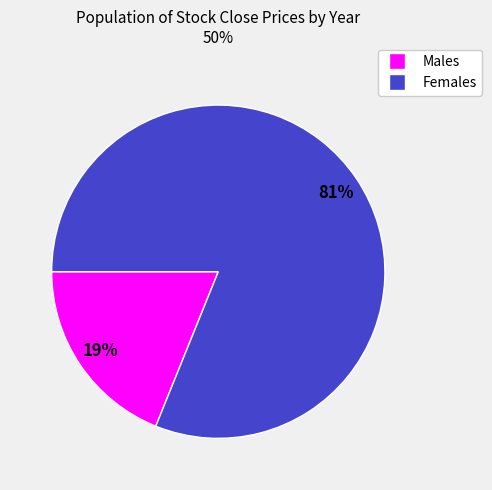

To the nearest percent, what is the average slice percentage?

50%